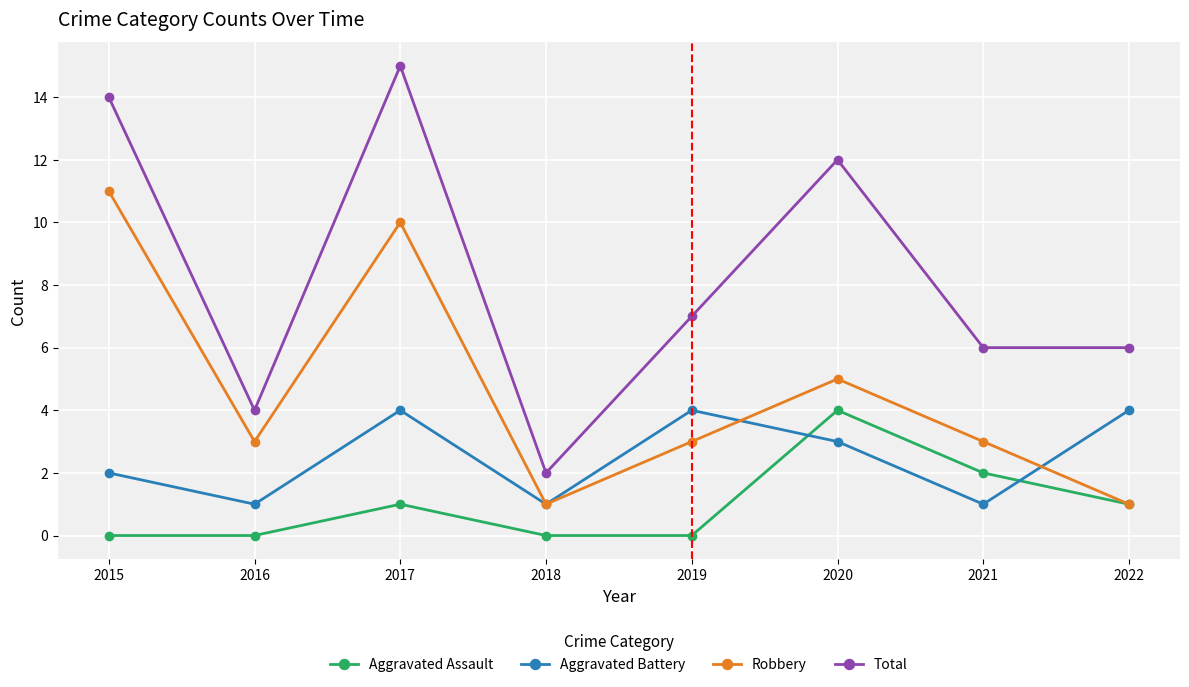

How many interior local peaks does the Total series have?

2